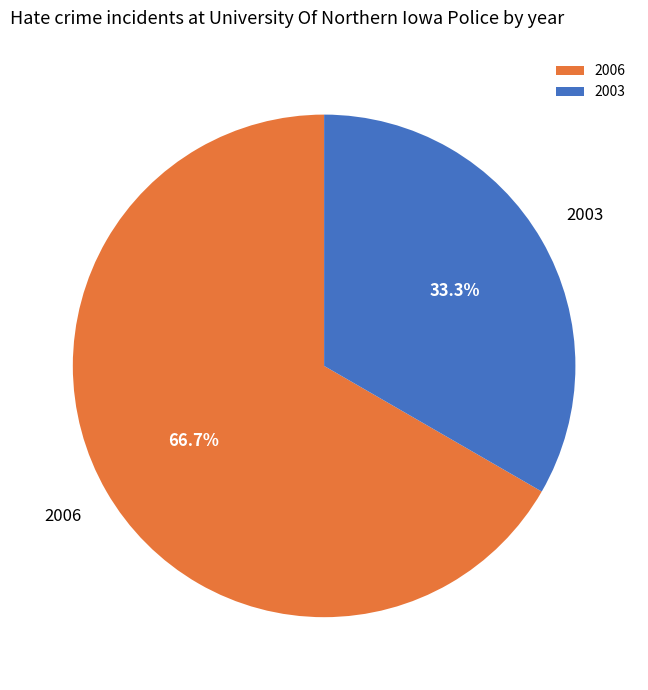

How many slices are in this pie chart?

2